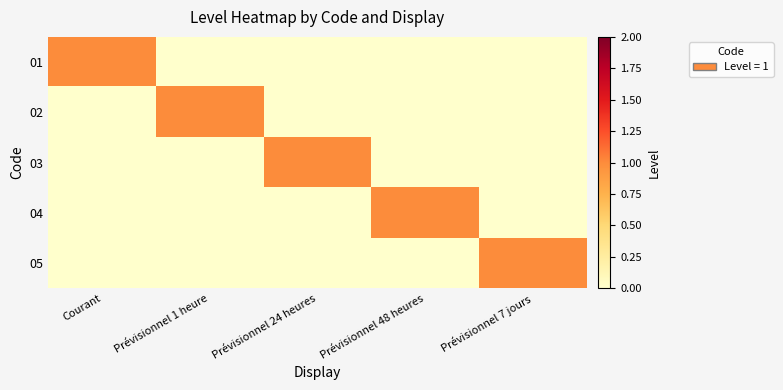

Reading left to right, transcribe all the data shown in this chart.

01: Courant=1	Prévisionnel 1 heure=0	Prévisionnel 24 heures=0	Prévisionnel 48 heures=0	Prévisionnel 7 jours=0
02: Courant=0	Prévisionnel 1 heure=1	Prévisionnel 24 heures=0	Prévisionnel 48 heures=0	Prévisionnel 7 jours=0
03: Courant=0	Prévisionnel 1 heure=0	Prévisionnel 24 heures=1	Prévisionnel 48 heures=0	Prévisionnel 7 jours=0
04: Courant=0	Prévisionnel 1 heure=0	Prévisionnel 24 heures=0	Prévisionnel 48 heures=1	Prévisionnel 7 jours=0
05: Courant=0	Prévisionnel 1 heure=0	Prévisionnel 24 heures=0	Prévisionnel 48 heures=0	Prévisionnel 7 jours=1